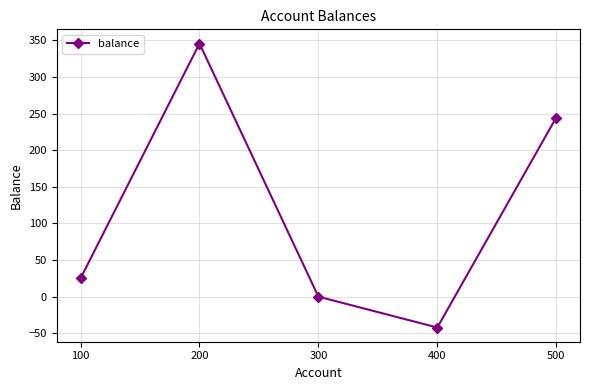

What is the value of the 5th point from the left?

244.6